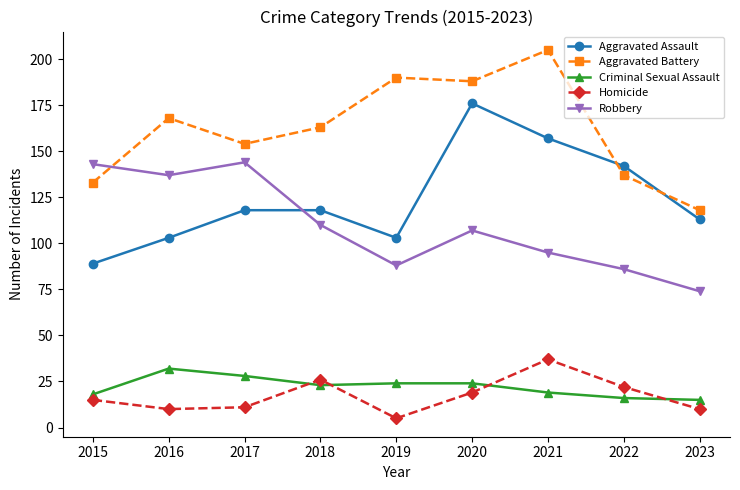

Reading right to left, list all the values displayed in this chart.

Aggravated Assault: 113	142	157	176	103	118	118	103	89
Aggravated Battery: 118	137	205	188	190	163	154	168	133
Criminal Sexual Assault: 15	16	19	24	24	23	28	32	18
Homicide: 10	22	37	19	5	26	11	10	15
Robbery: 74	86	95	107	88	110	144	137	143